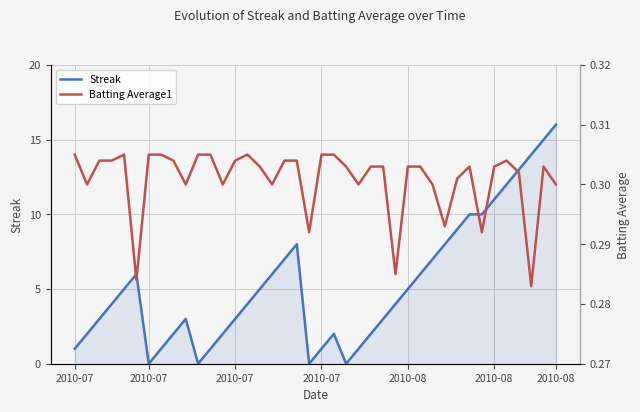

At which category is the sum across all series the highest?

2010-08